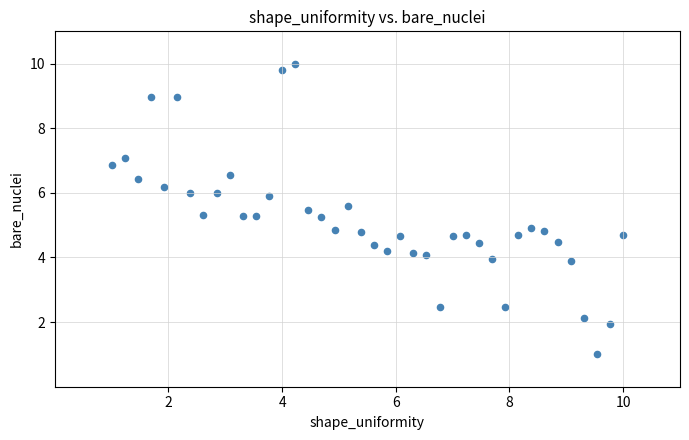

What is the range of Y values (max minus min)?

9.0